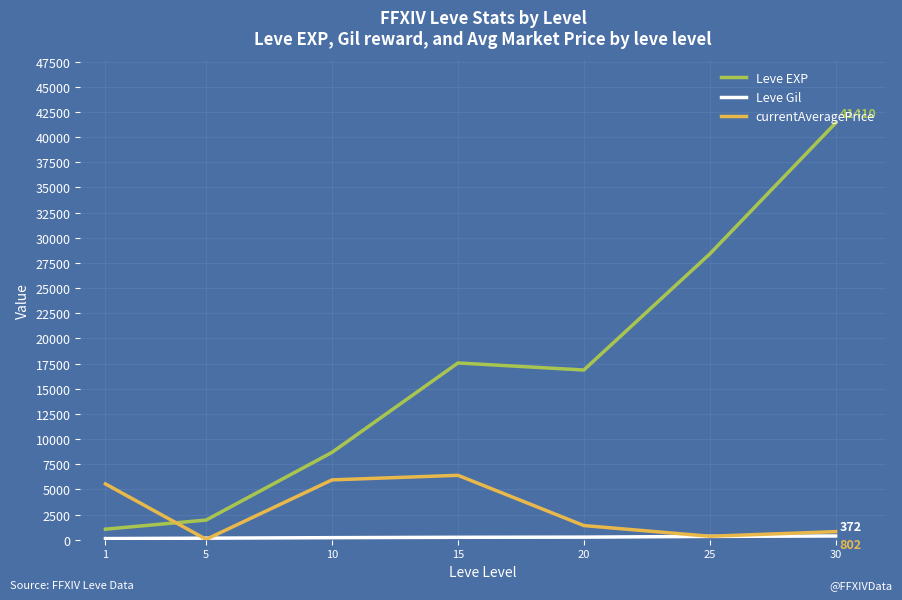

How many values in the currentAveragePrice series exceed 1407?

4